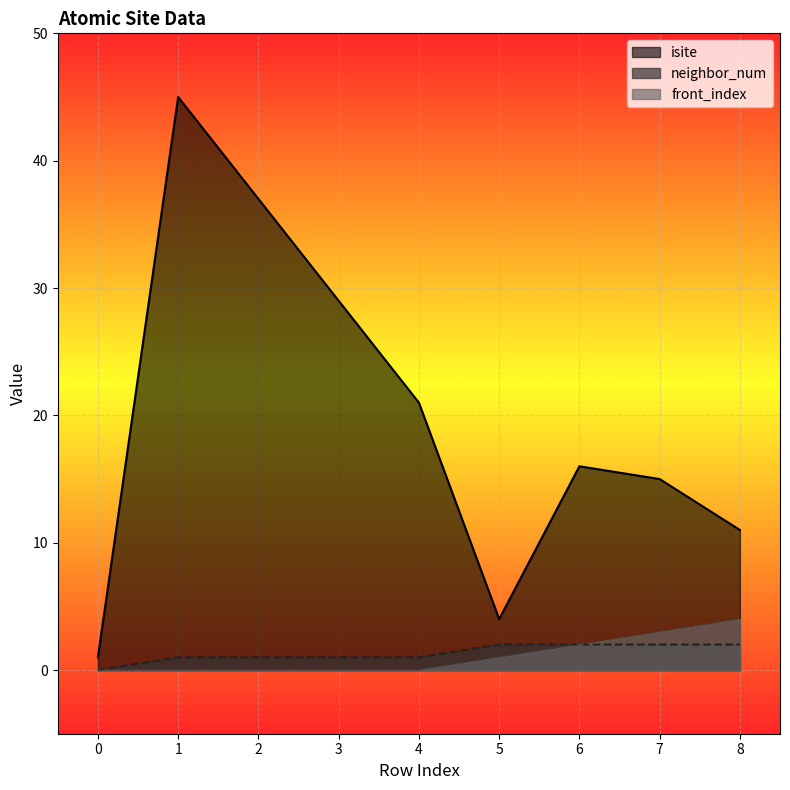

Reading left to right, transcribe all the data shown in this chart.

isite: 0=1	1=45	2=37	3=29	4=21	5=4	6=16	7=15	8=11
neighbor_num: 0=0	1=1	2=1	3=1	4=1	5=2	6=2	7=2	8=2
front_index: 0=0	1=0	2=0	3=0	4=0	5=1	6=2	7=3	8=4